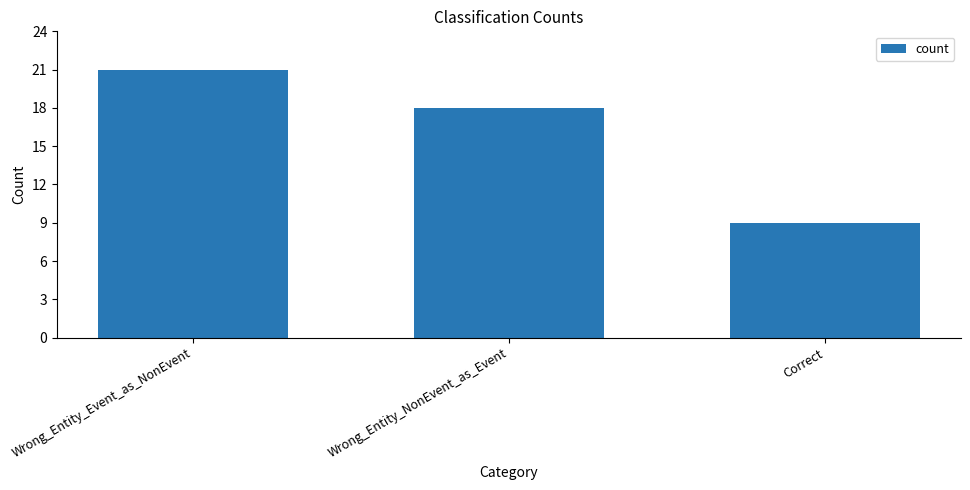

Reading right to left, what are all the values shown in this chart?

9	18	21